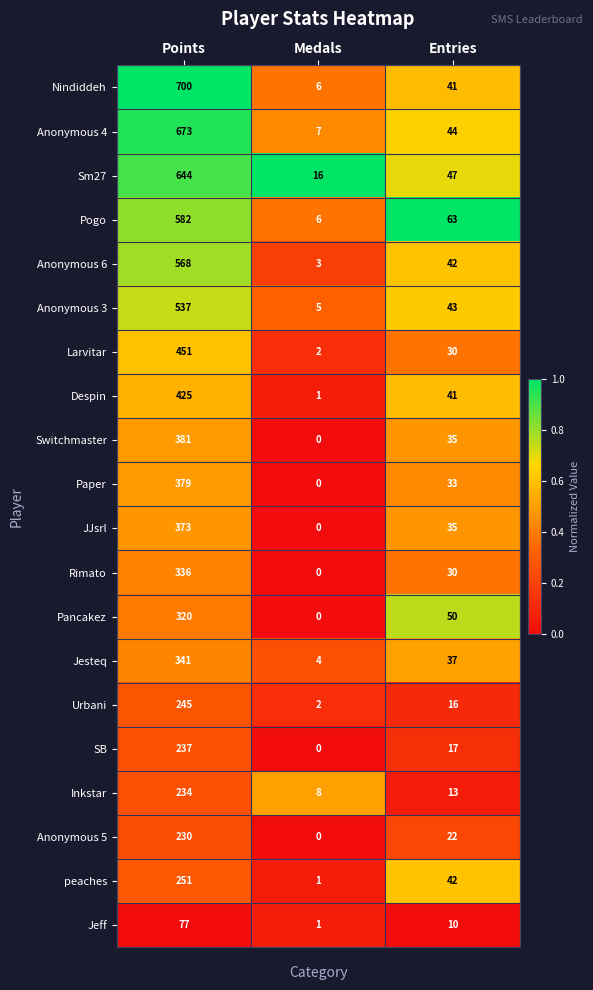

Which category has the highest value in the Despin series?

Points